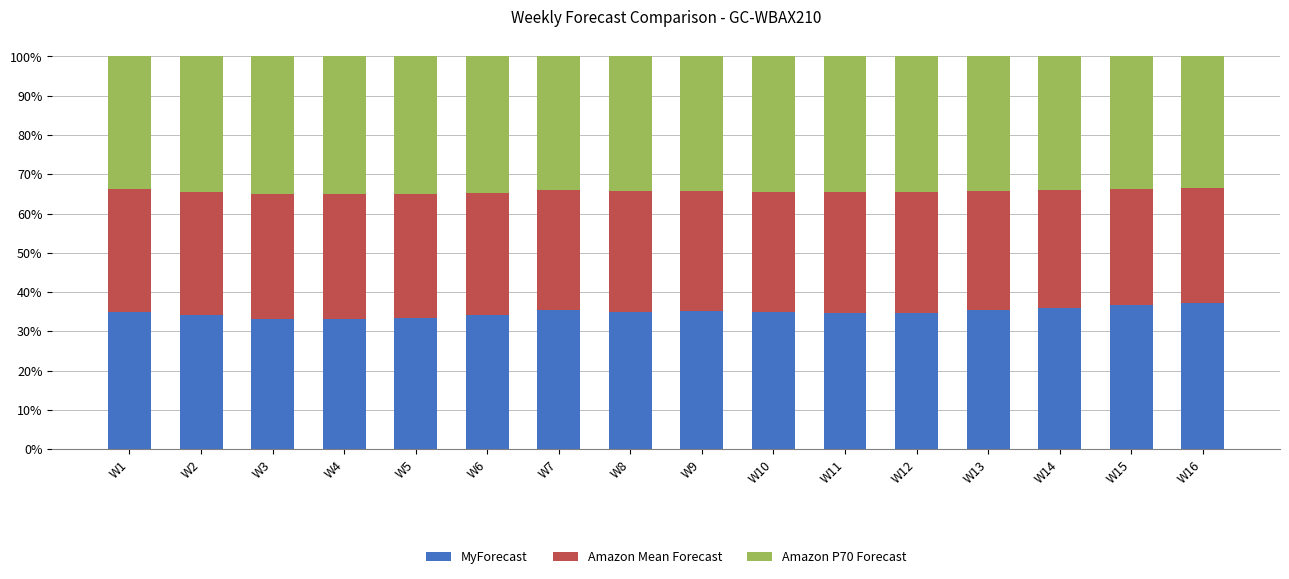

What is the highest value of the MyForecast series?

37.1